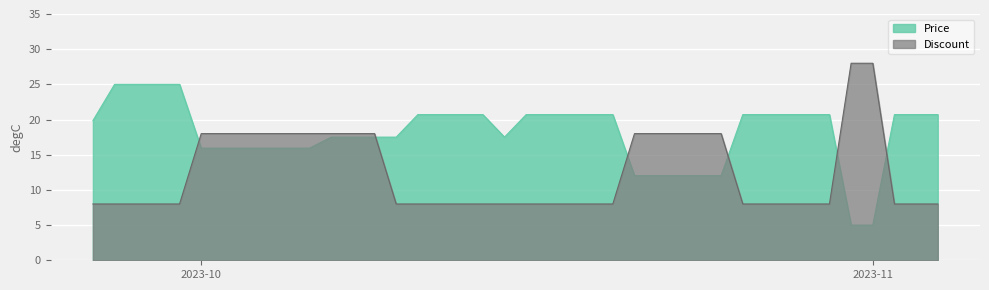

What is the difference between the Price values at 2023-10-07 and 2023-11-04?

3.2